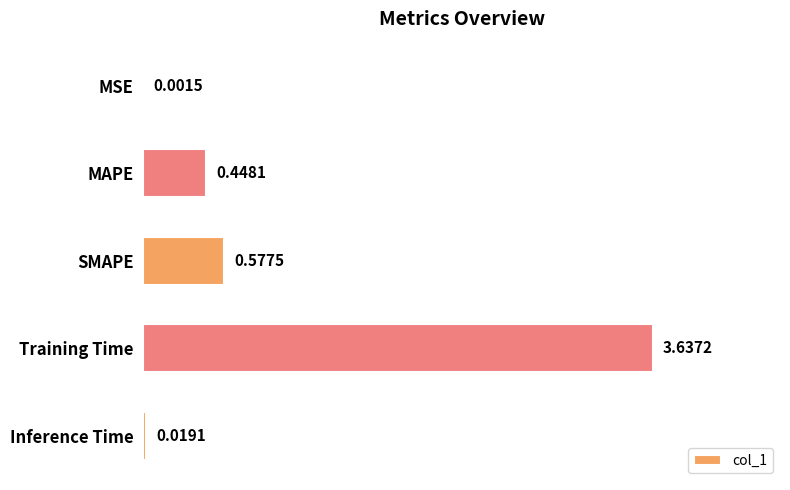

Between Training Time and MAPE, which is larger?

Training Time